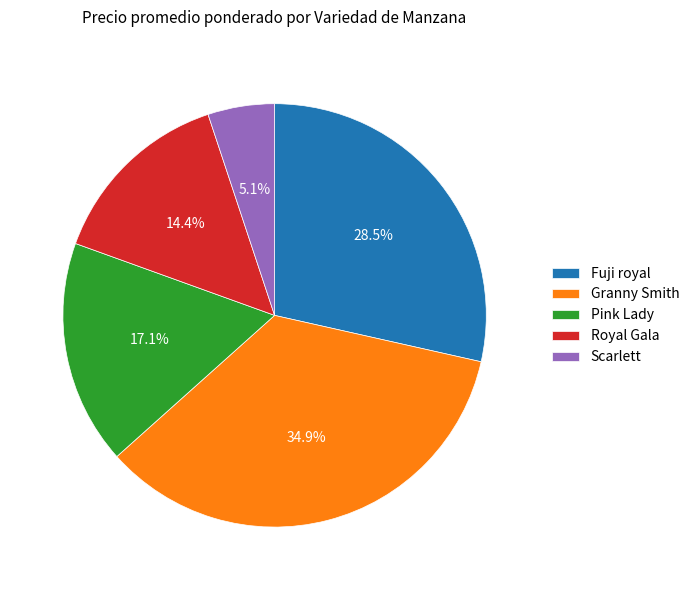

What is the total percentage of Royal Gala and Pink Lady?

31.5%